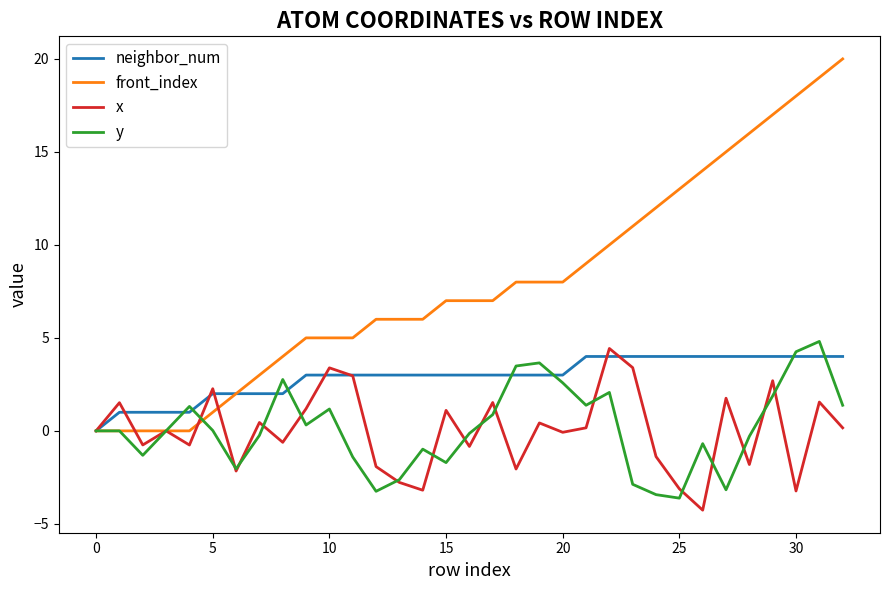

What is the maximum value for x?

4.4